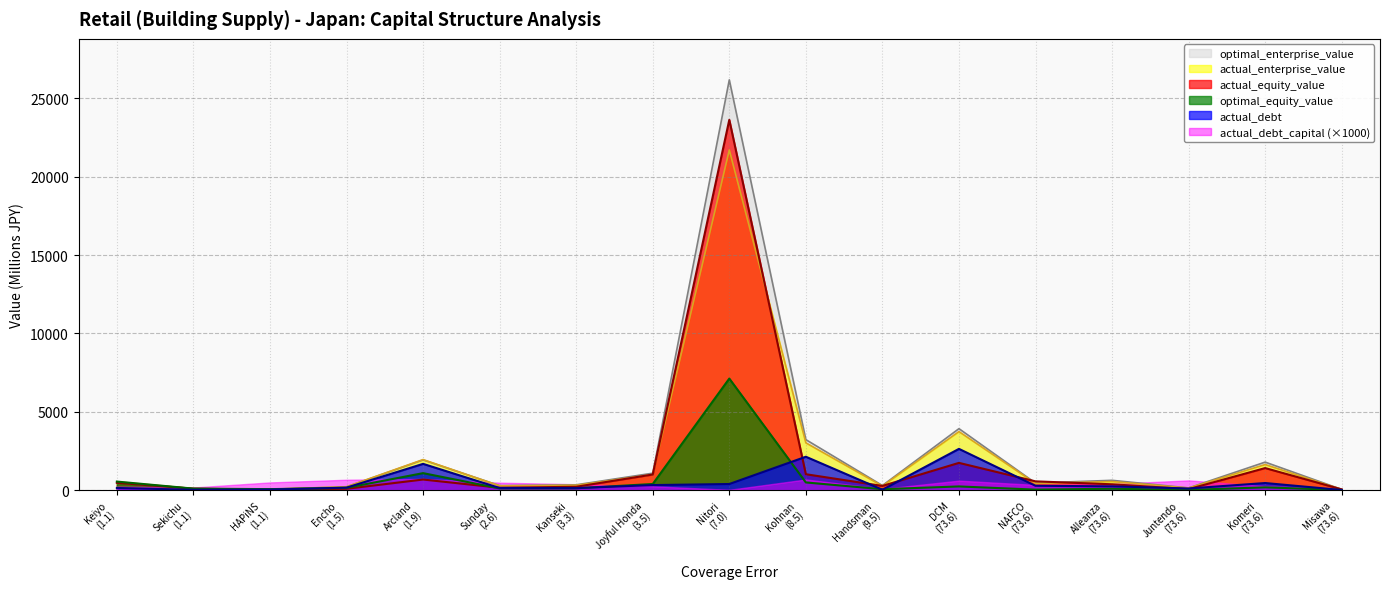

What is the difference between the optimal_equity_value values at Joyful Honda and Kohnan?

98.0